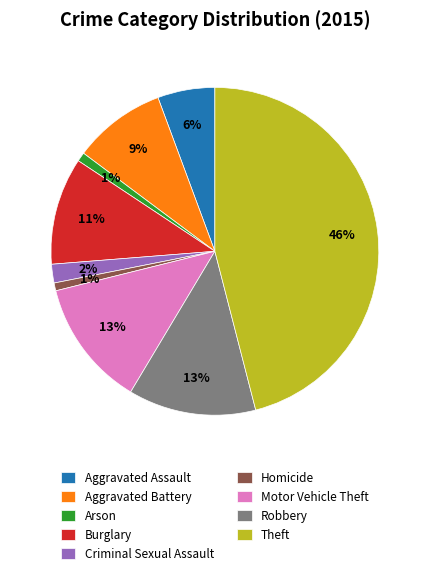

What is the largest slice in the pie chart?

Theft